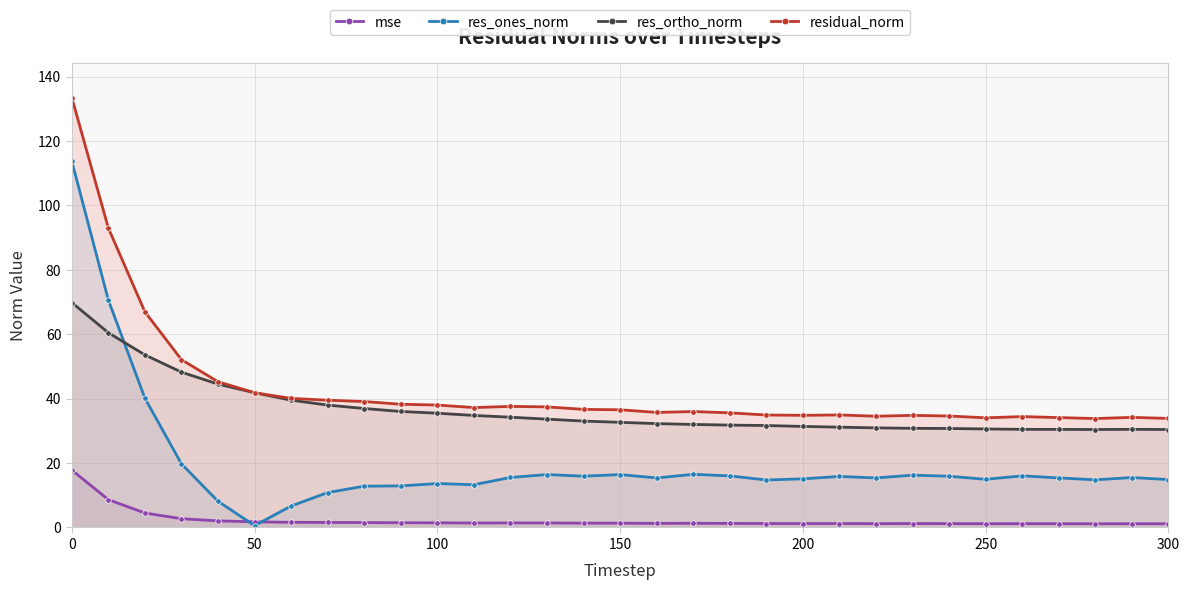

What is the difference between the maximum and minimum values in the mse series?

16.7